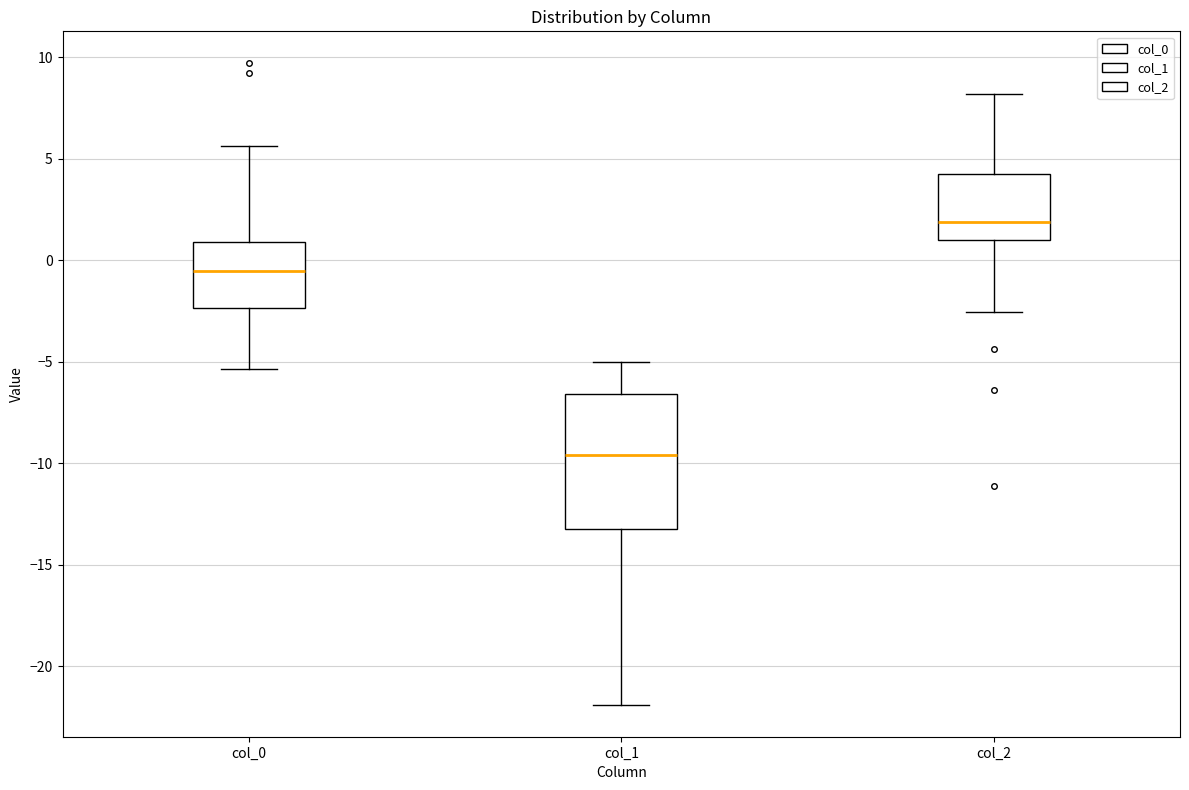

Reading left to right, read every box against the y-axis: the position of its median line, the range the box covers, and the ends of its whiskers. The values are not printed on the chart, so give them approximately, as read against the axis.

col_0: median -0.5, box -2.5 to 1.0, whiskers -5.5 to 5.5
col_1: median -9.5, box -13.0 to -6.5, whiskers -22.0 to -5.0
col_2: median 2.0, box 1.0 to 4.5, whiskers -2.5 to 8.0